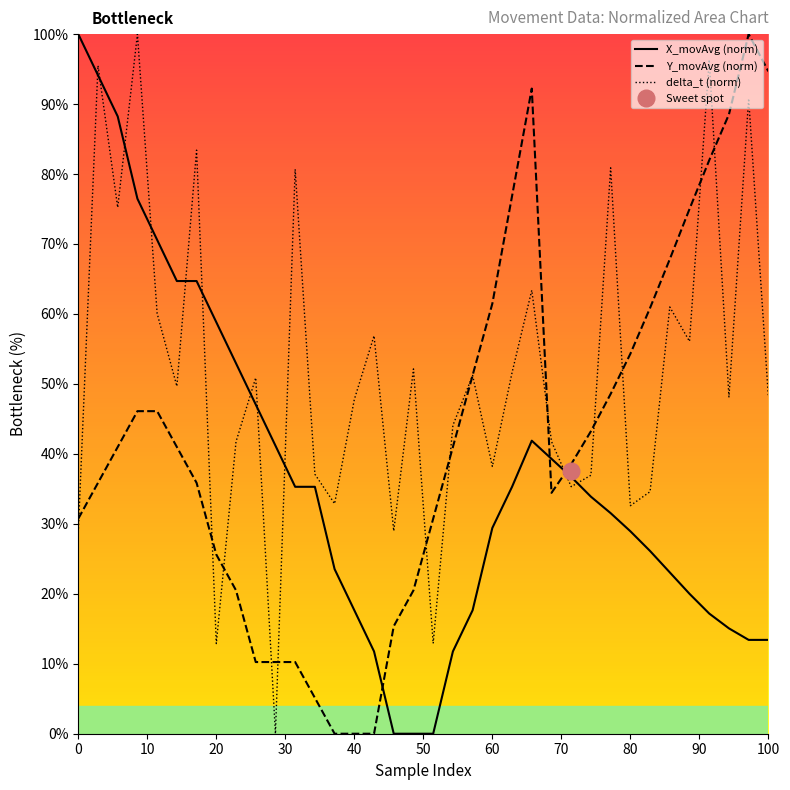

Reading left to right, what are all the values shown in this chart?

X_movAvg (norm): 100.0	94.1	88.2	76.5	70.6	64.7	64.7	58.8	52.9	47.1	41.2	35.3	35.3	23.5	17.6	11.8	0.0	0.0	0.0	11.8	17.6	29.4	35.3	41.9	39.3	36.7	33.9	31.5	28.9	26.1	23.1	20.0	17.2	15.1	13.4	13.4
Y_movAvg (norm): 30.7	35.9	41.0	46.1	46.1	41.0	35.9	25.6	20.5	10.2	10.2	10.2	5.1	0.0	0.0	0.0	15.4	20.5	30.7	41.0	51.2	61.5	76.8	92.2	34.4	38.5	43.2	48.6	54.3	60.9	67.8	75.0	82.0	88.5	100.0	94.7
delta_t (norm): 28.8	95.5	75.2	100.0	60.1	49.7	83.4	12.9	41.7	50.9	0.0	80.7	37.1	32.9	47.8	56.9	29.0	52.1	12.9	44.1	51.2	38.2	51.6	63.4	41.8	35.3	36.9	80.9	32.6	34.6	61.0	56.1	96.3	48.1	90.8	48.1